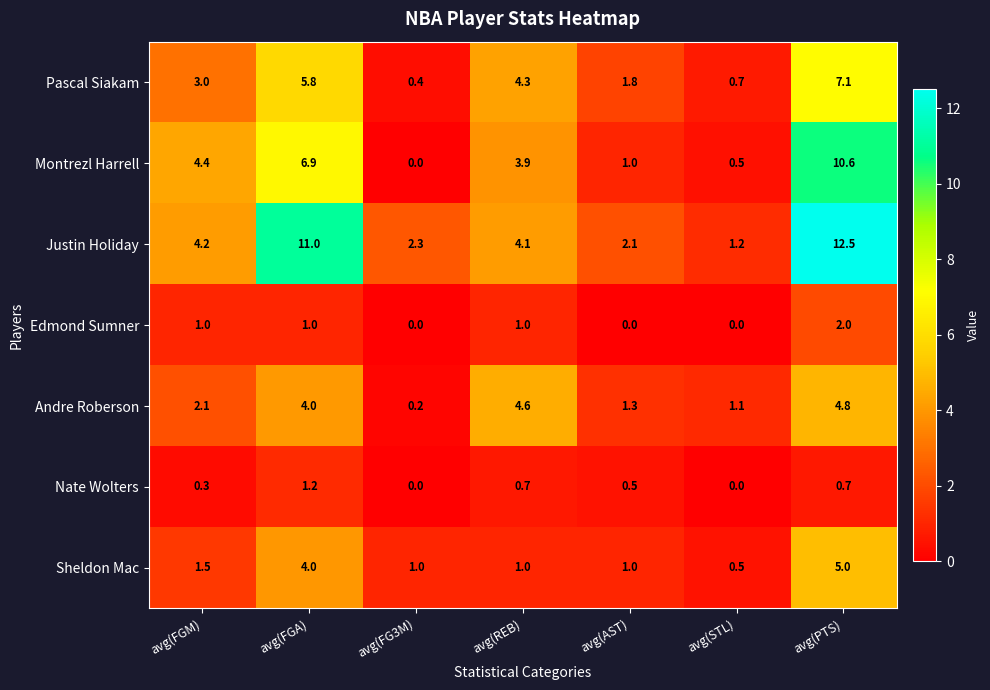

What is the difference between the Montrezl Harrell values at avg(FGA) and avg(STL)?

6.4